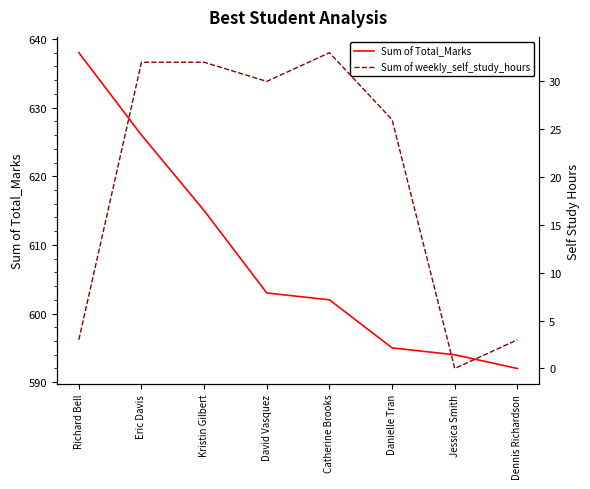

At which category is the sum across all series the highest?

Eric Davis